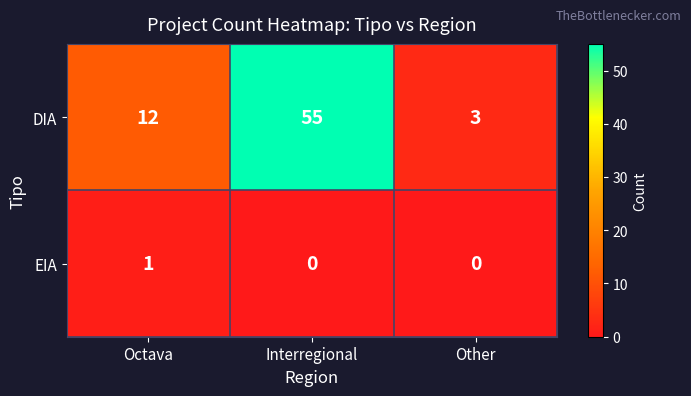

Count the DIA values in the range 3 to 55.

3